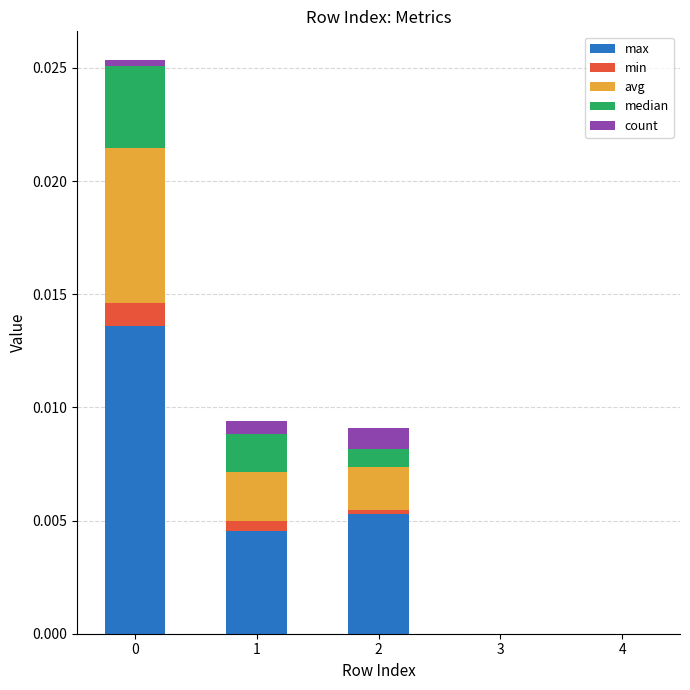

What are all the series names shown in the legend?

max, min, avg, median, count